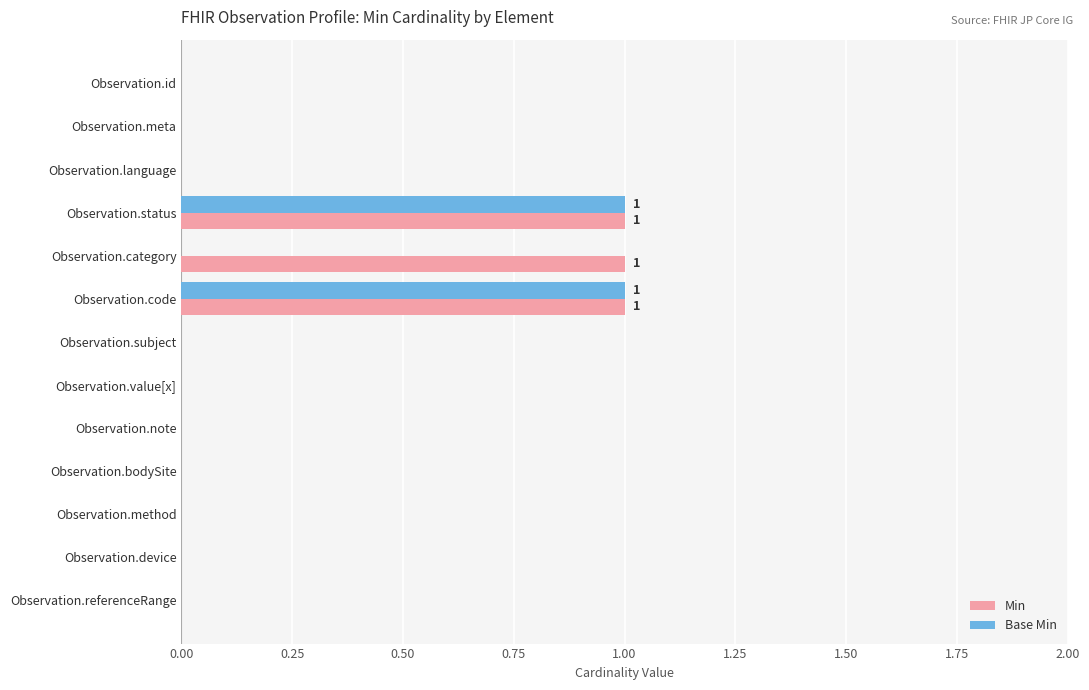

True or false: Min has a value of 1 at Observation.subject.

False